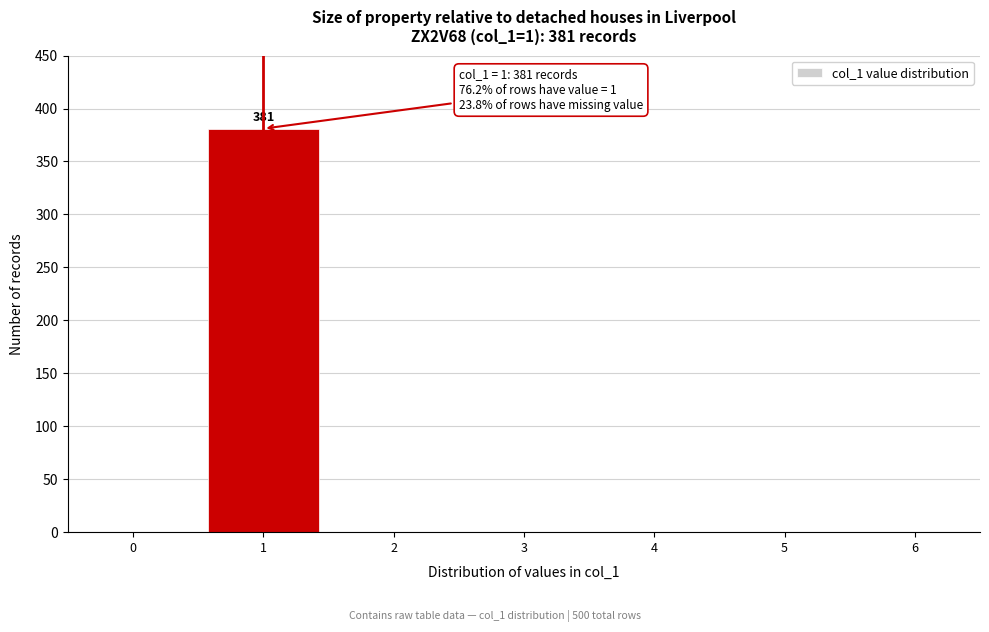

Reading left to right, transcribe all the data shown in this chart.

0=0	1=381	2=0	3=0	4=0	5=0	6=0